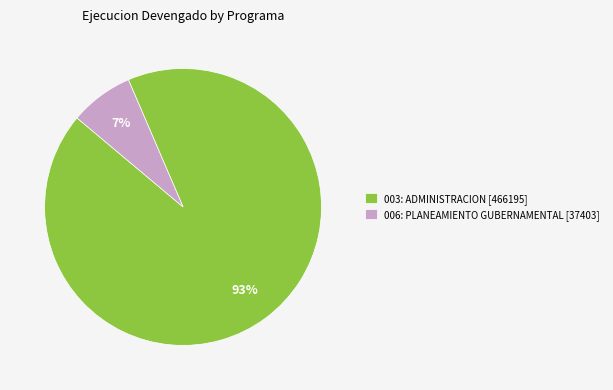

Combined, do 006: PLANEAMIENTO GUBERNAMENTAL [37403] and 003: ADMINISTRACION [466195] account for over 50%?

Yes